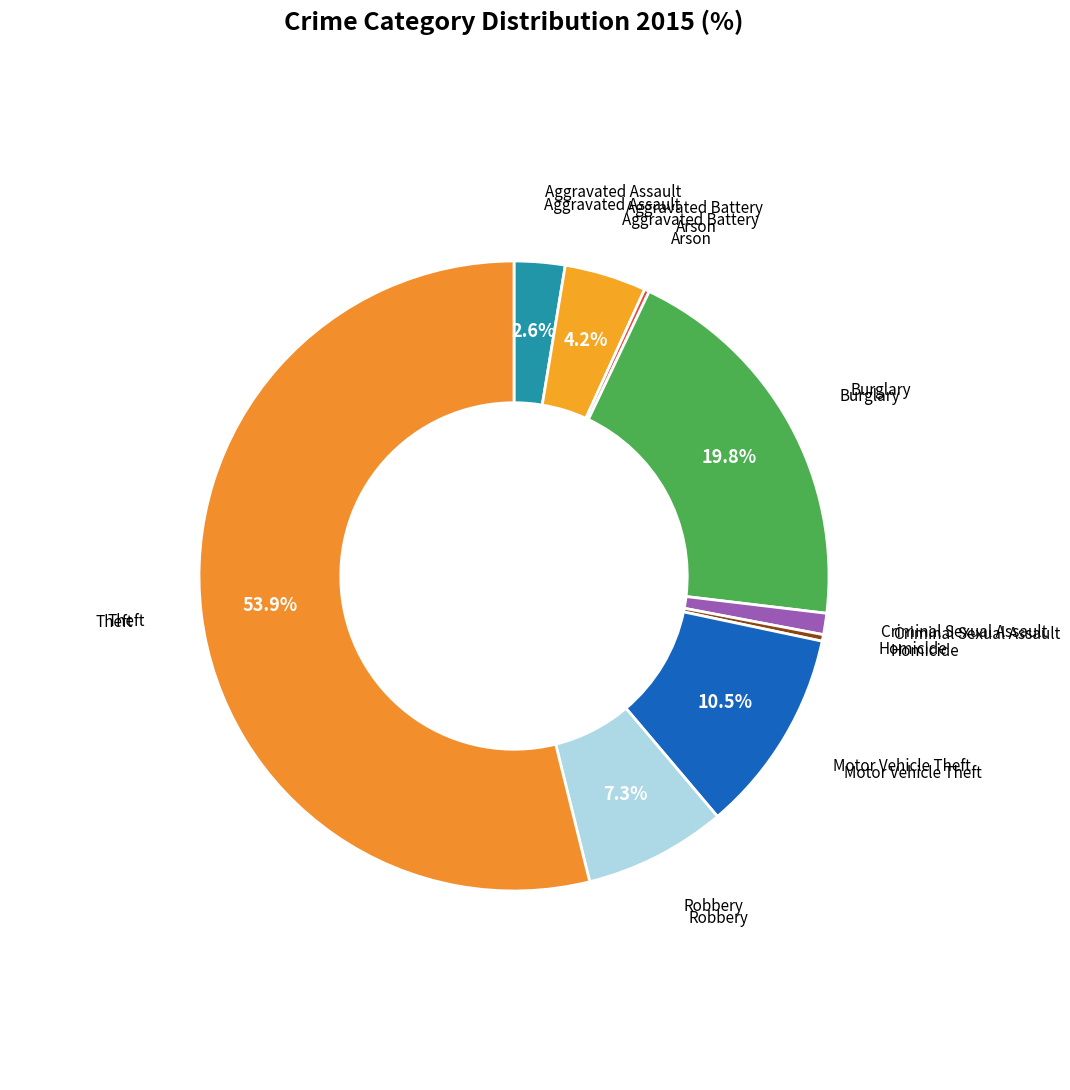

Which category has the smallest portion of the pie?

Arson